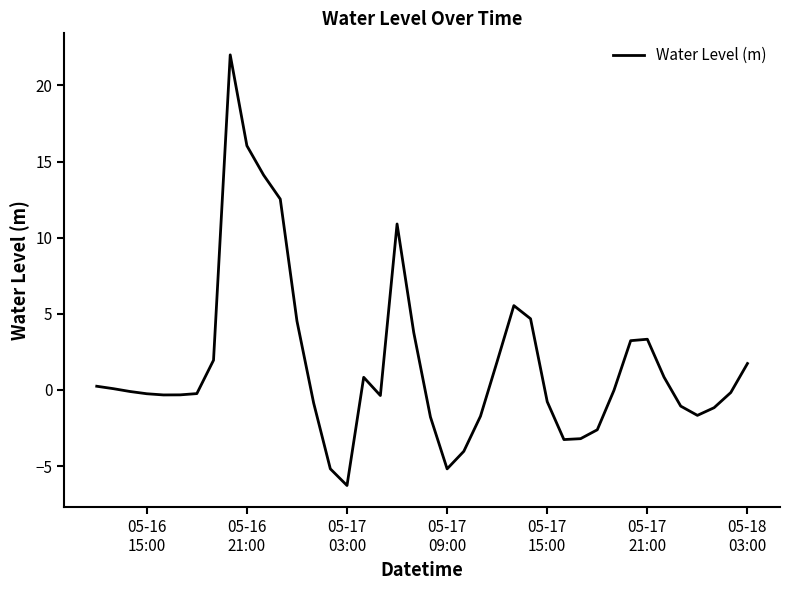

What is the average value?

1.7